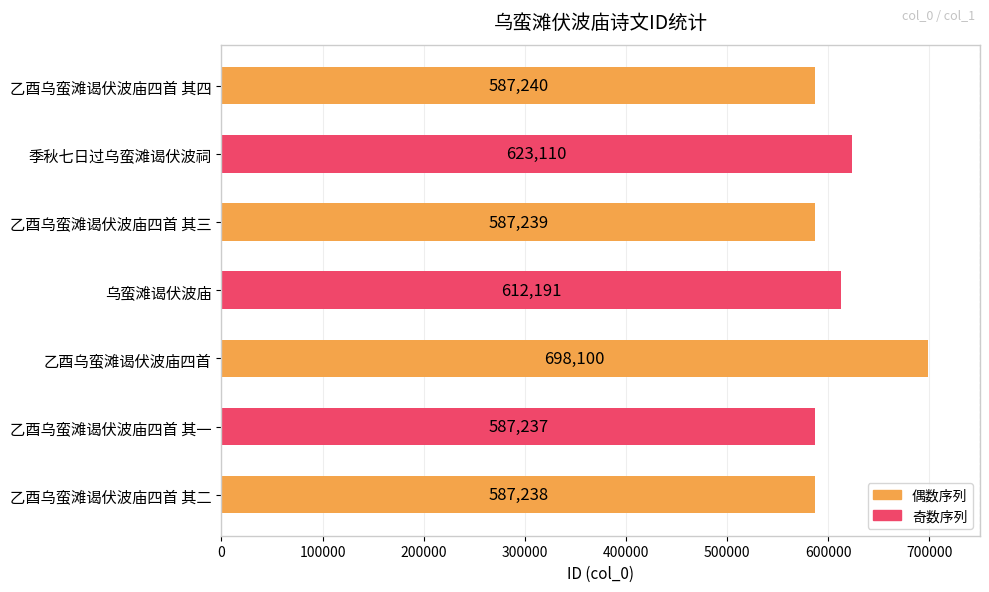

What value does the data have at 乙酉乌蛮滩谒伏波庙四首 其三, to the nearest 50?

587250